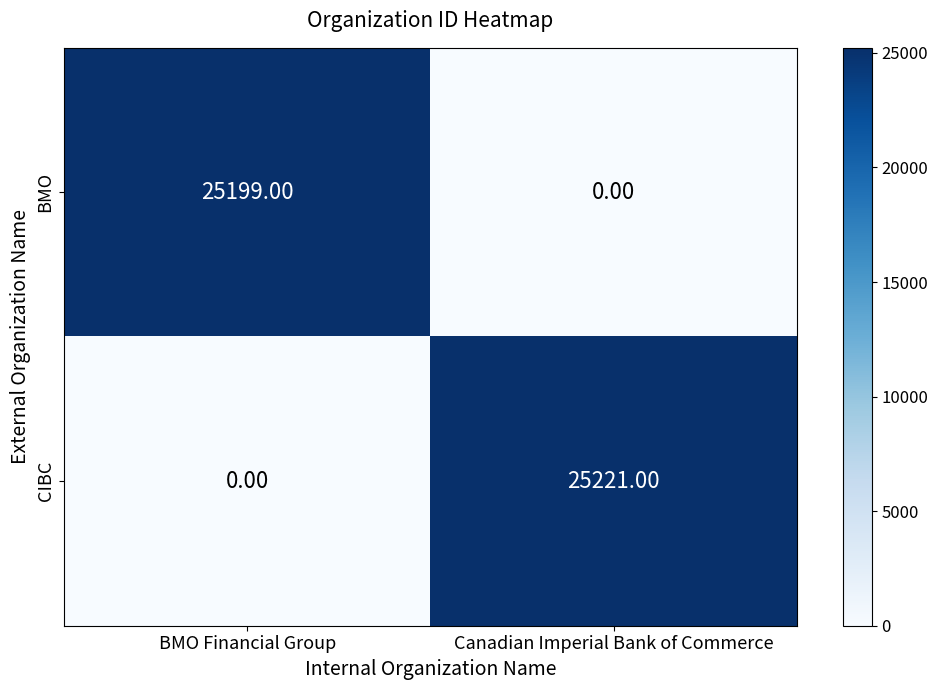

Which series has the largest total across all categories?

CIBC